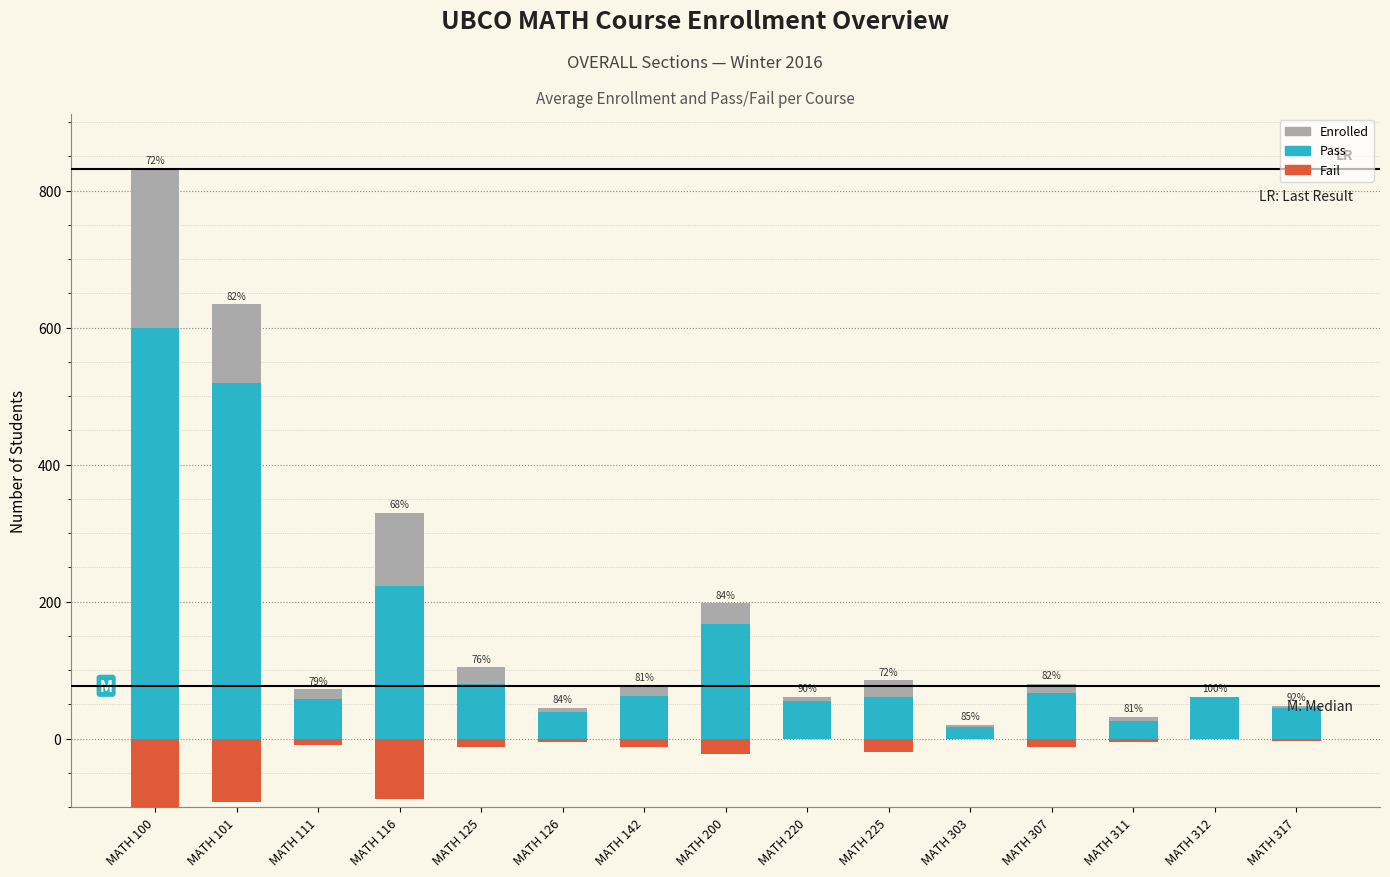

List the labels in order of Pass value, largest first.

MATH 100, MATH 101, MATH 116, MATH 200, MATH 125, MATH 307, MATH 142, MATH 225, MATH 312, MATH 111, MATH 220, MATH 317, MATH 126, MATH 311, MATH 303